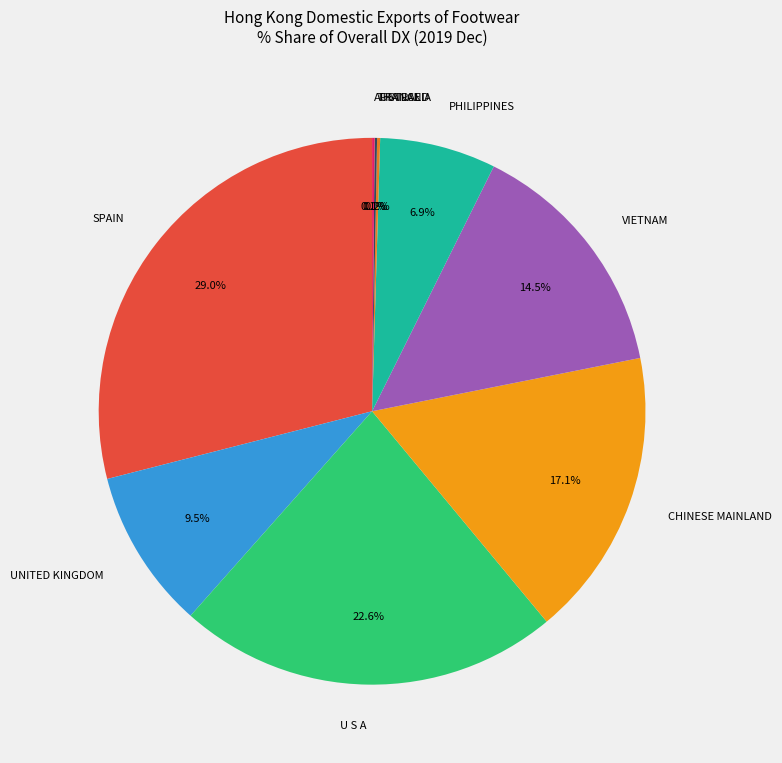

Which category has the biggest portion of the pie?

SPAIN